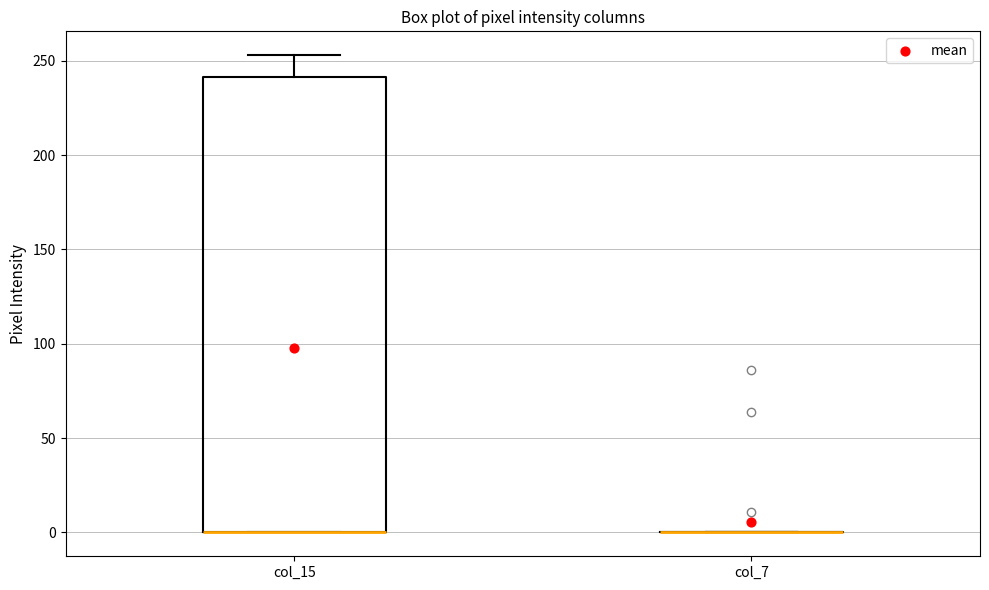

Which box is the tallest, from its lower edge to its upper edge?

col_15